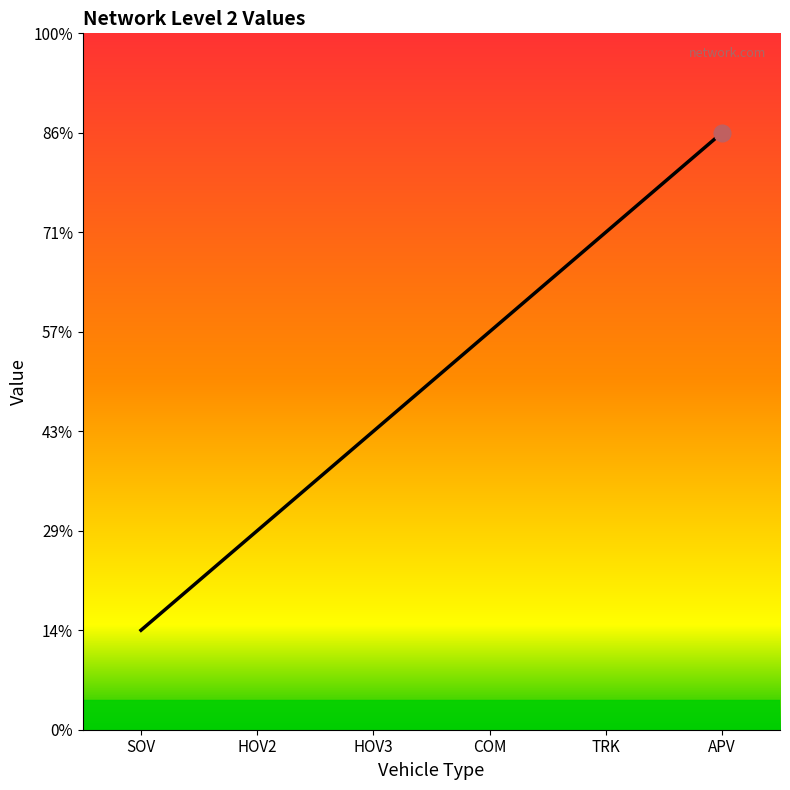

At which category does the chart reach its peak across all series?

APV